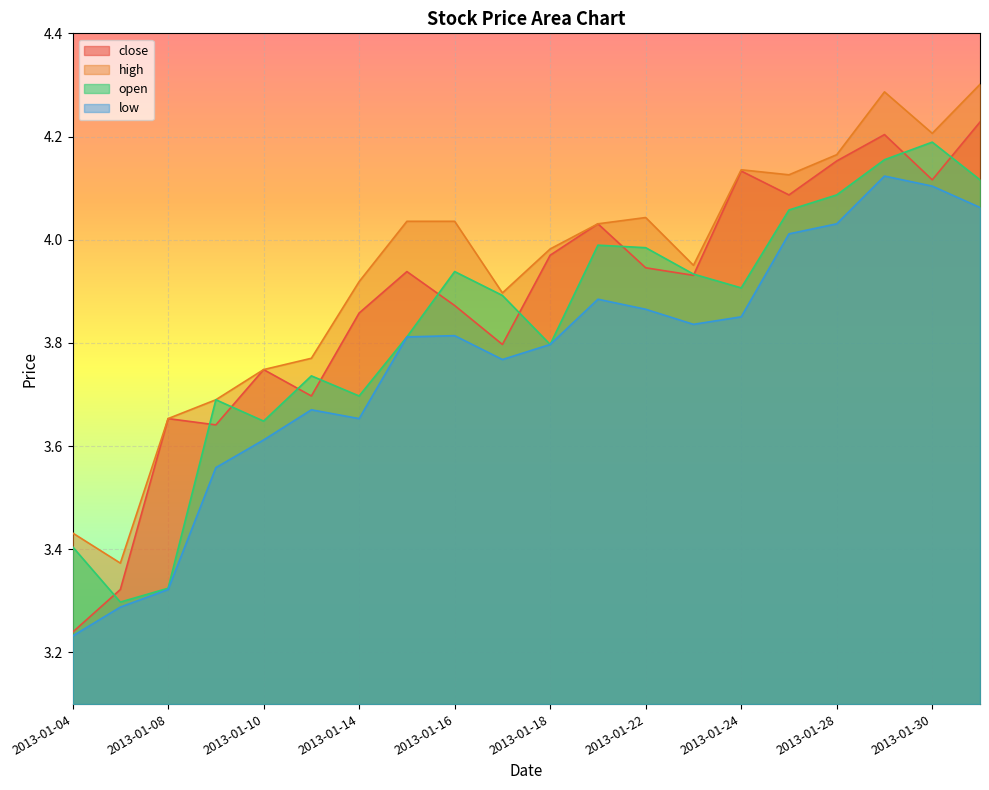

What is the maximum value shown in the chart?

4.3